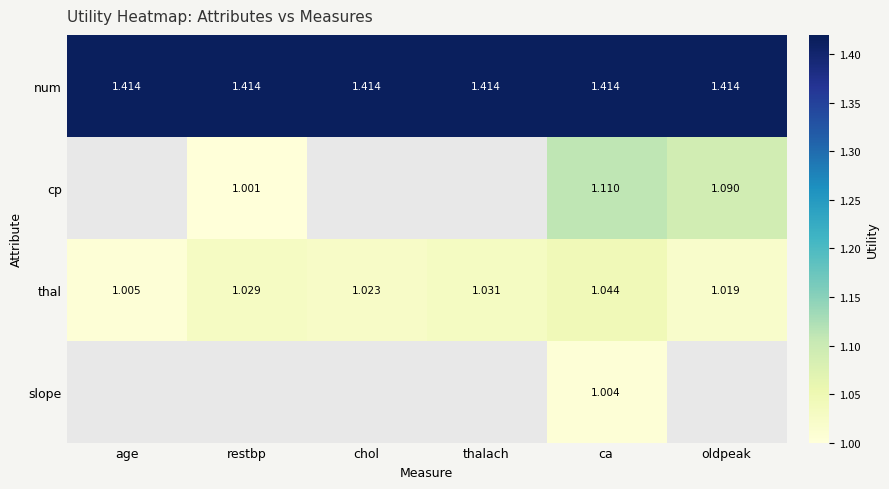

What is the difference between the highest and lowest values at restbp?

0.4